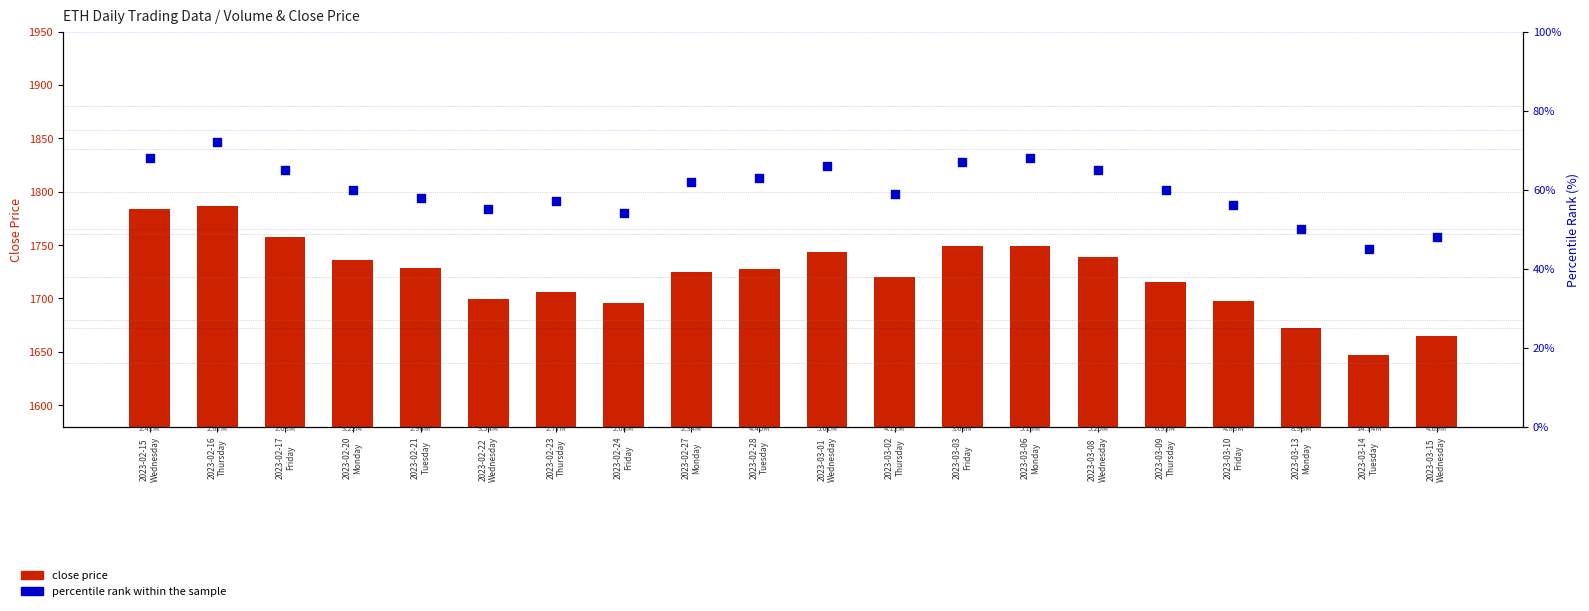

Which series has the largest total across all categories?

close price